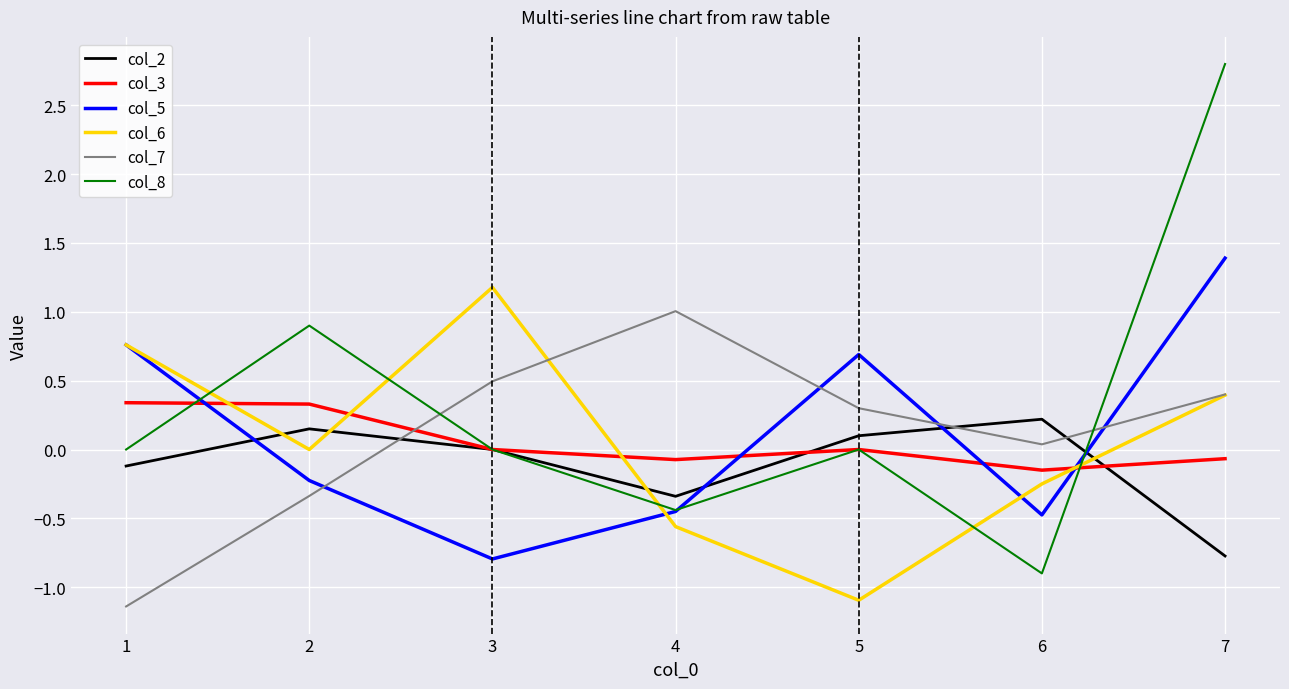

Which series has the widest spread of values?

col_8